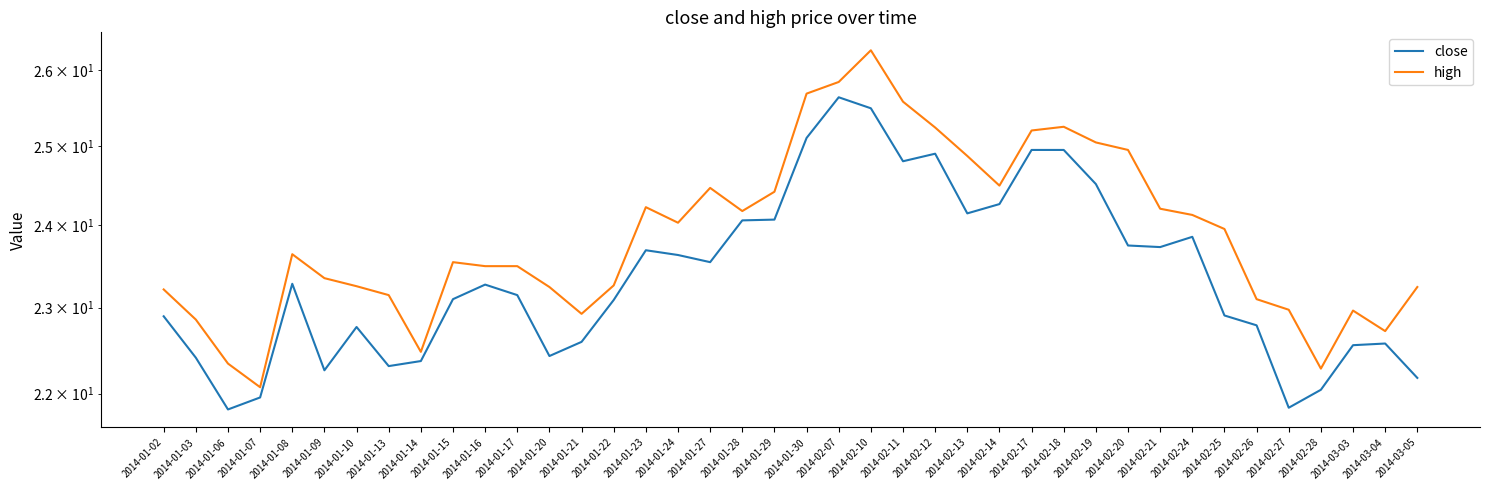

Between 2014-01-03 and 2014-01-21, which series saw the biggest shift?

close